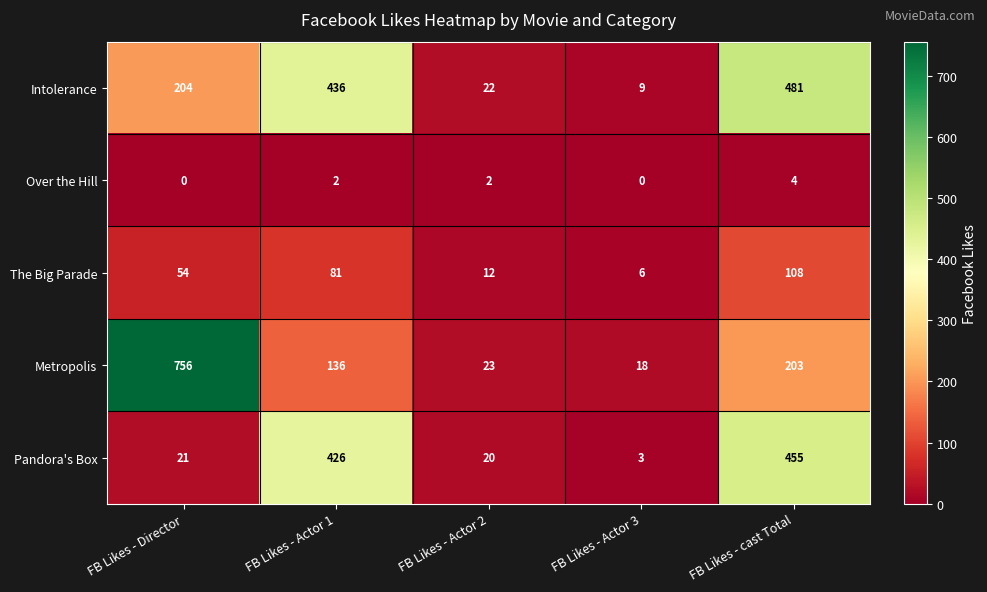

The value of Pandora's Box at FB Likes - Actor 1 is 426. True or false?

True